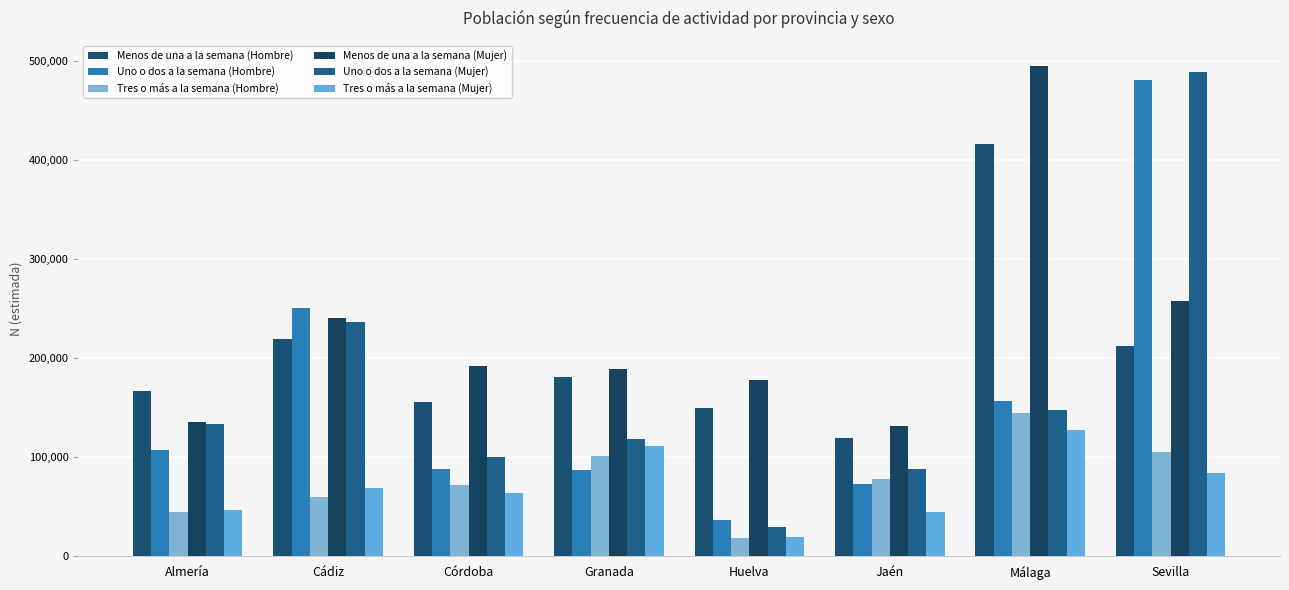

Reading left to right, extract all data points from this chart.

Menos de una a la semana (Hombre): 166834	219465	155751	181326	150198	119223	416422	211990
Uno o dos a la semana (Hombre): 107489	250956	88173	87160	36904	73129	157014	480486
Tres o más a la semana (Hombre): 44522	60226	72069	101461	18563	78355	145170	105596
Menos de una a la semana (Mujer): 135950	240494	192274	188758	177727	131418	495434	257462
Uno o dos a la semana (Mujer): 133128	236878	99933	118832	29373	88048	147965	488830
Tres o más a la semana (Mujer): 46983	69122	64173	111560	19240	44284	127229	84246